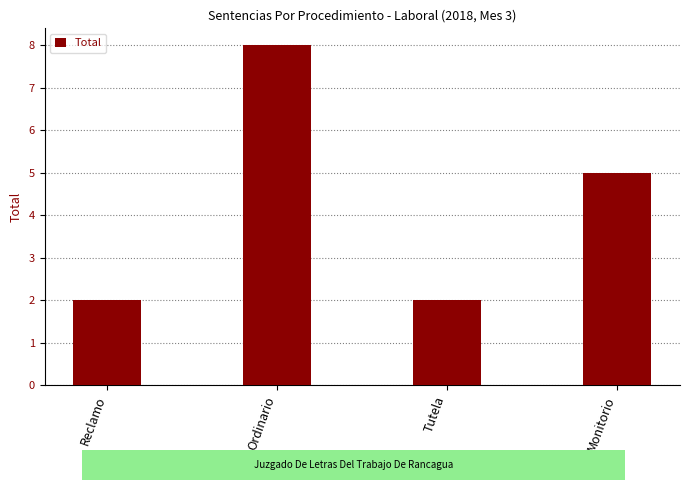

What value does the data have at Ordinario?

8